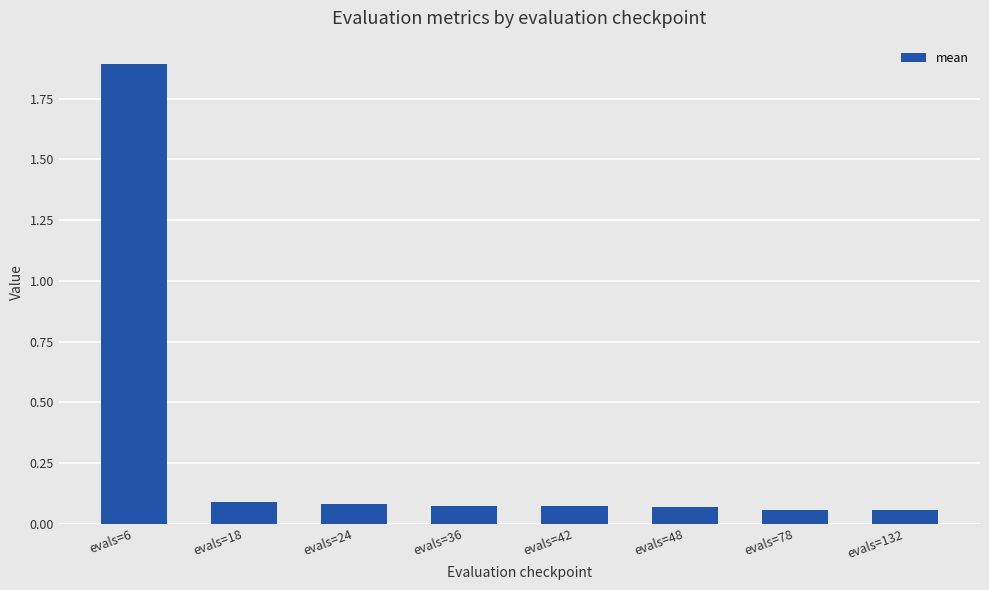

True or false: the data shows 0.0 at evals=18.

False